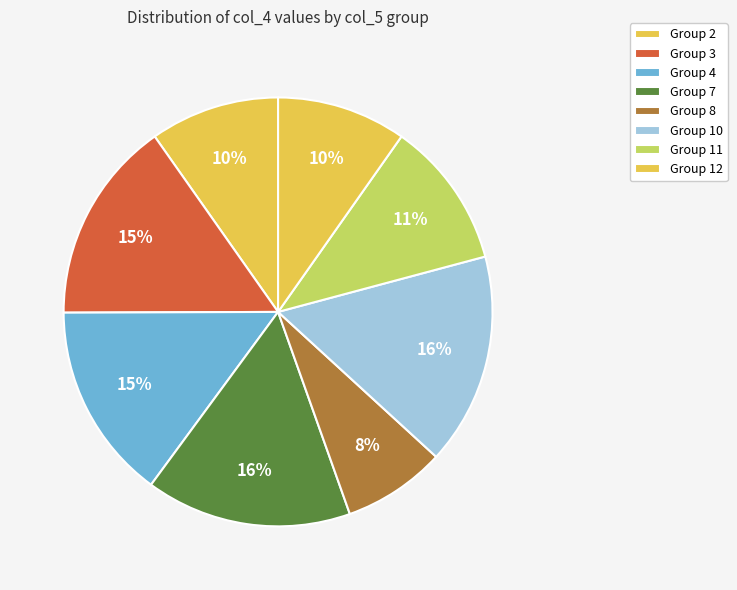

Count the number of slices in the pie.

8